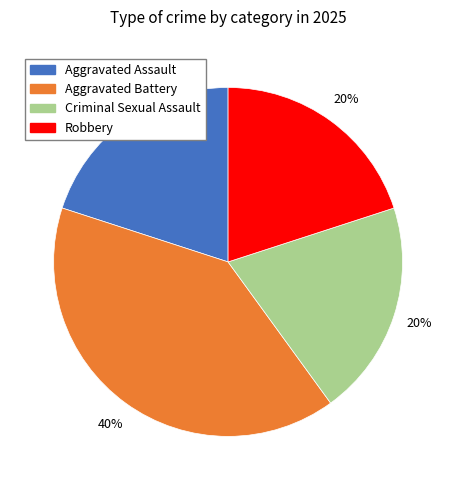

To the nearest percent, what portion does Criminal Sexual Assault represent?

20%